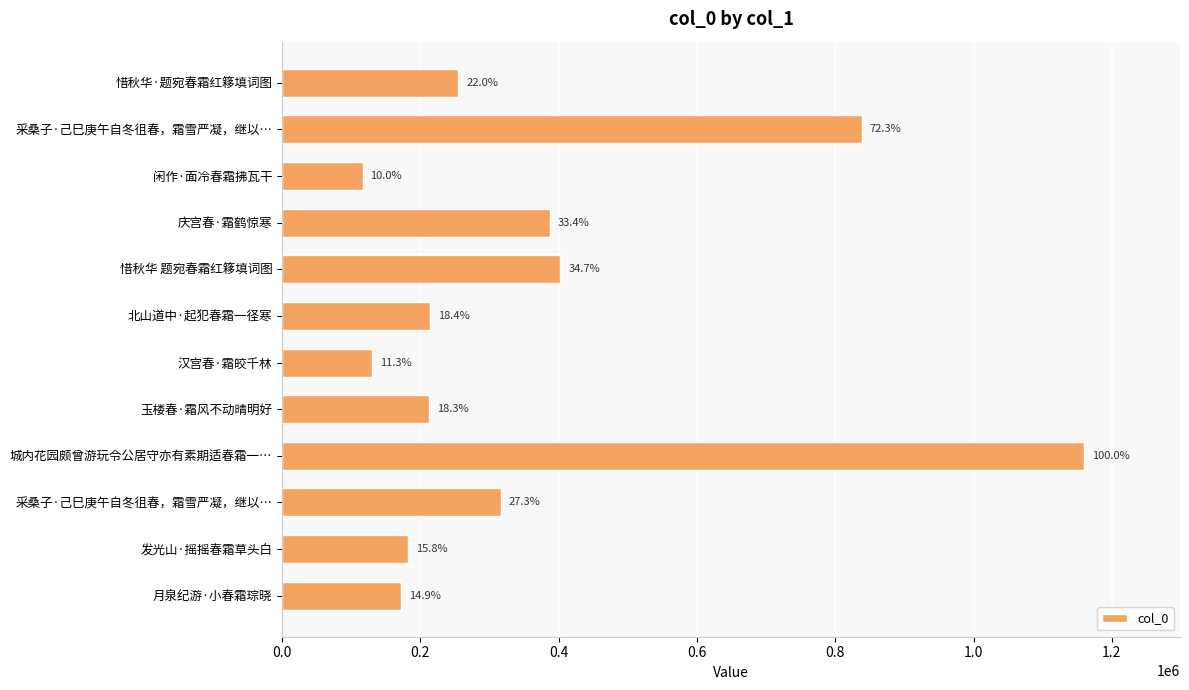

How many bars are there in total?

12